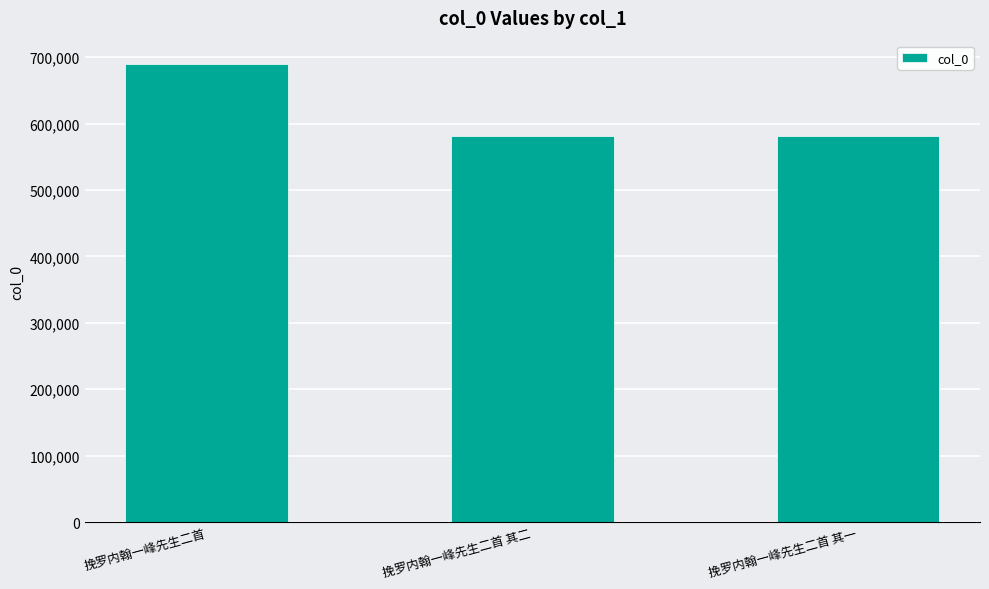

What is the minimum value shown in the chart?

581073